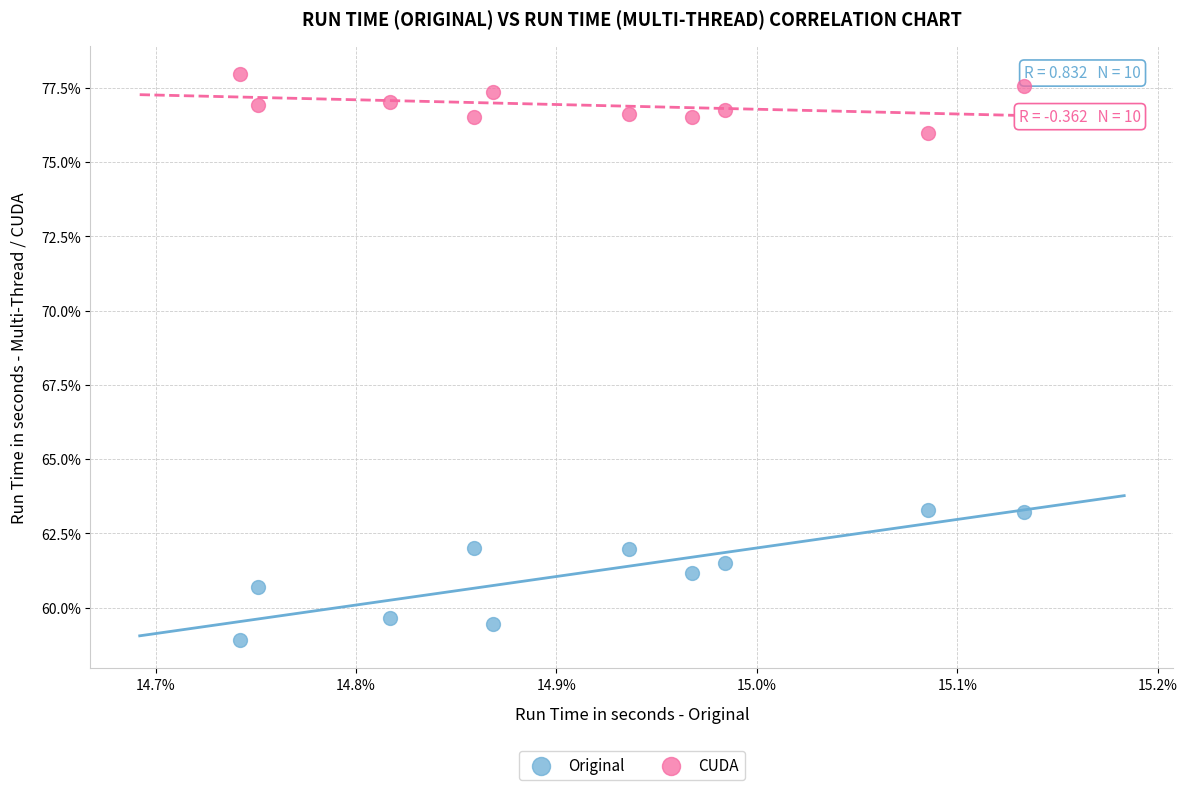

Which series has the widest spread of Y values?

Original